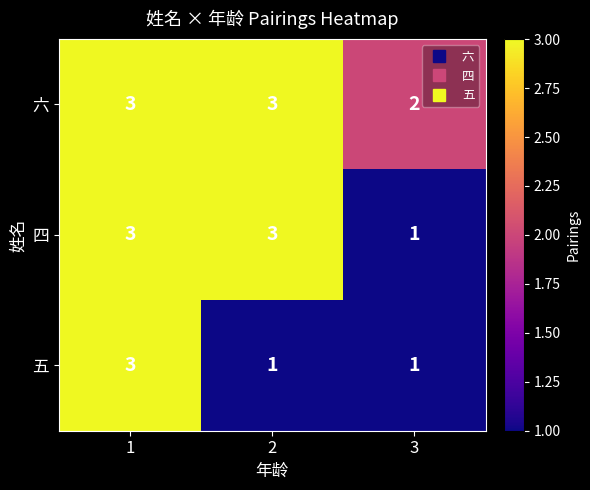

What is the sum of the 六 values at 2 and 1?

6